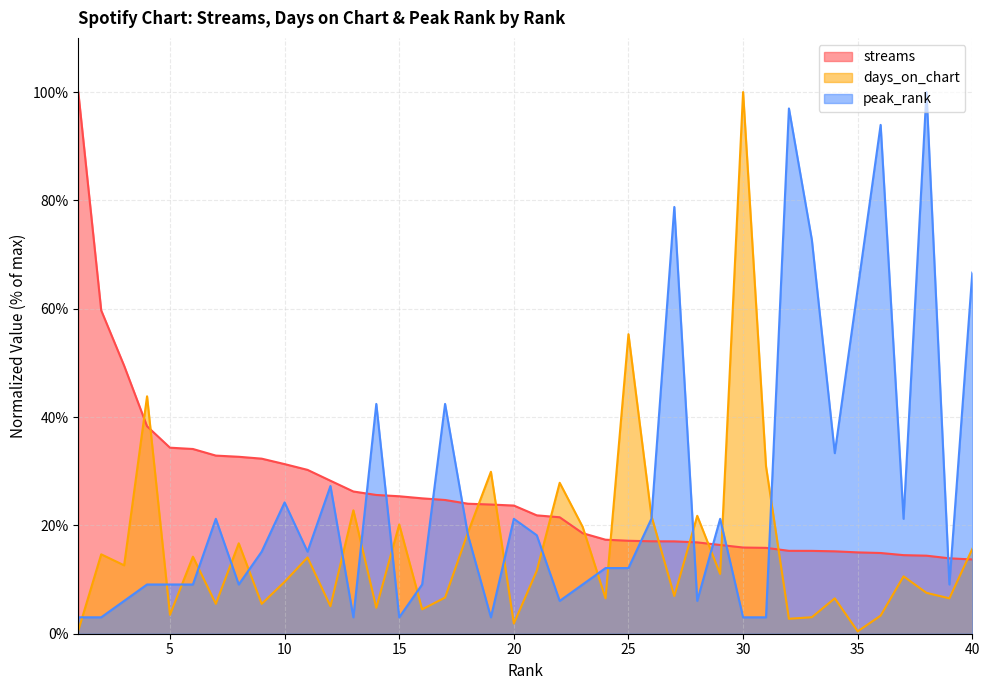

How many series are shown in this chart?

3